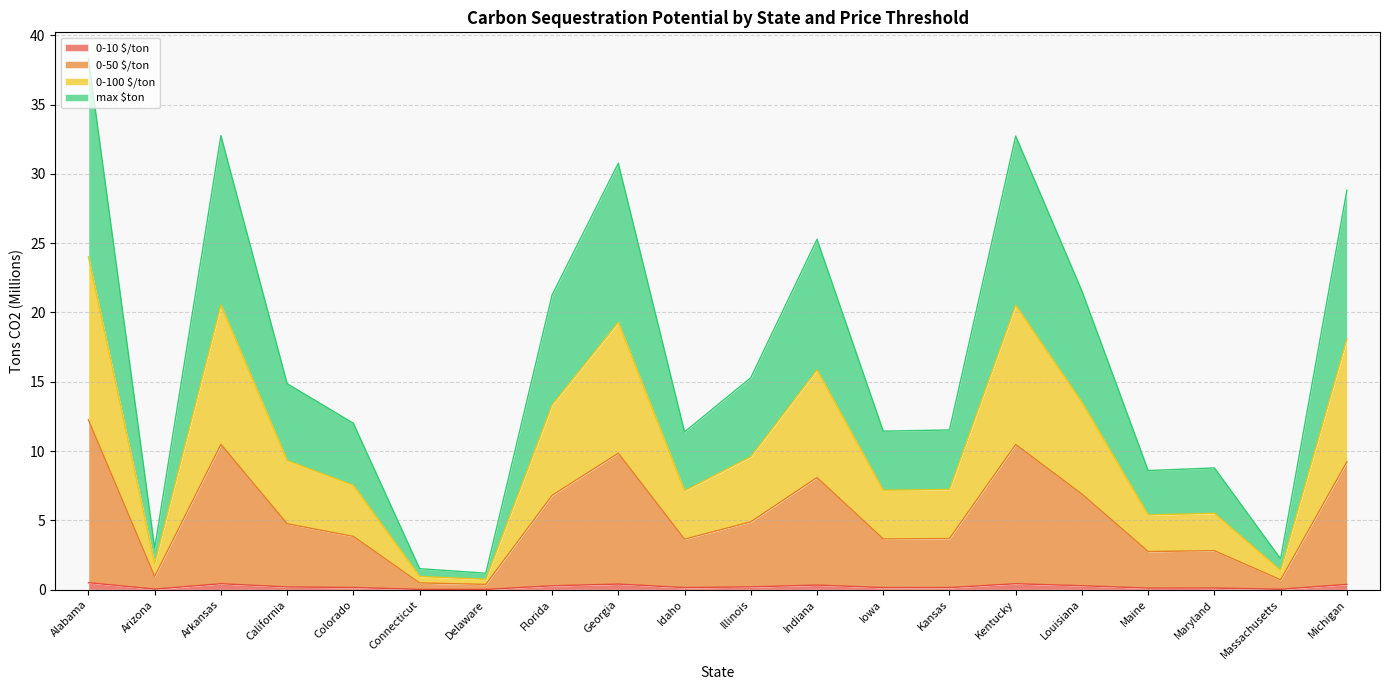

How many interior local peaks does the 0-100 $/ton series have?

5